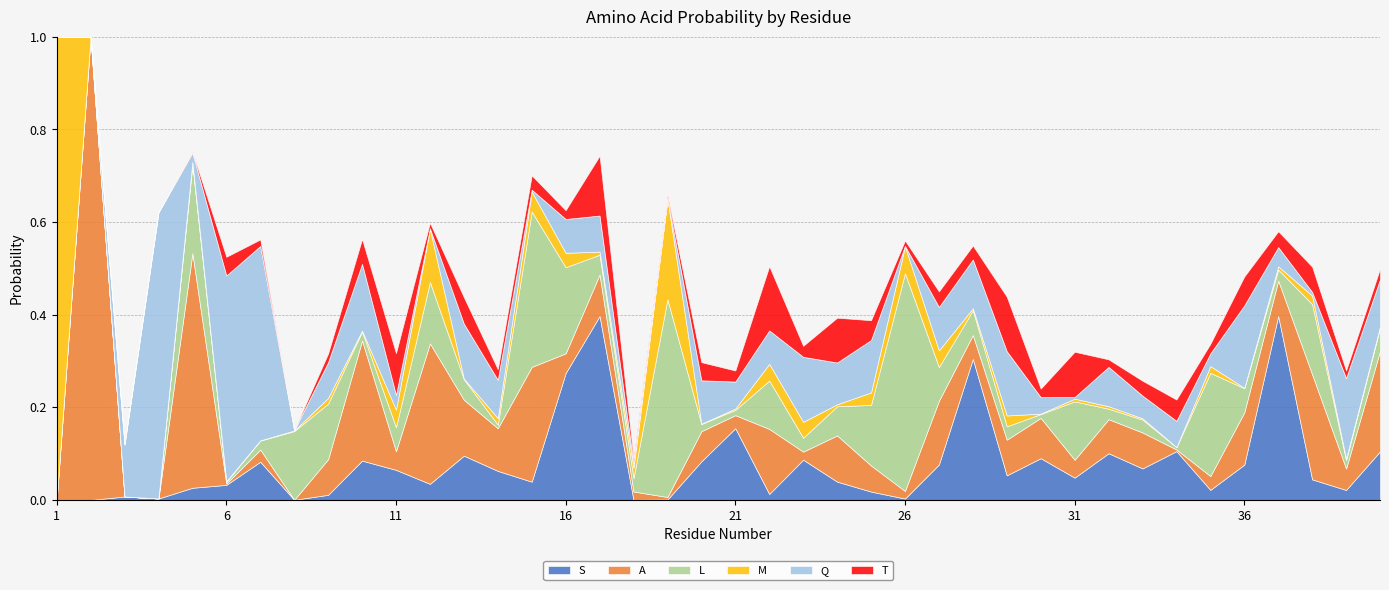

How many distinct data groups are displayed?

6